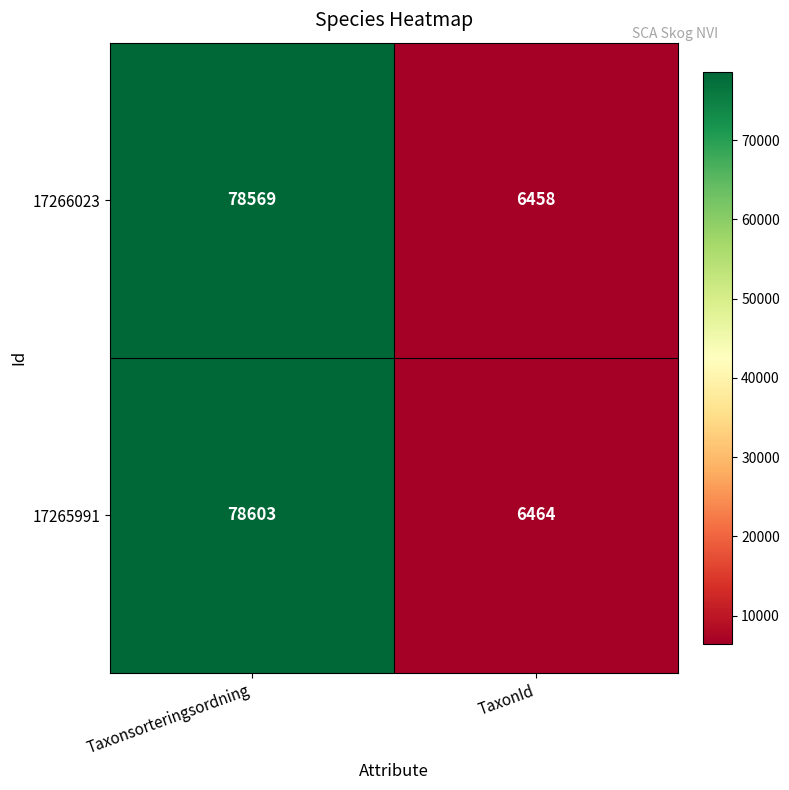

Reading left to right, transcribe all the data shown in this chart.

17266023: 78569	6458
17265991: 78603	6464